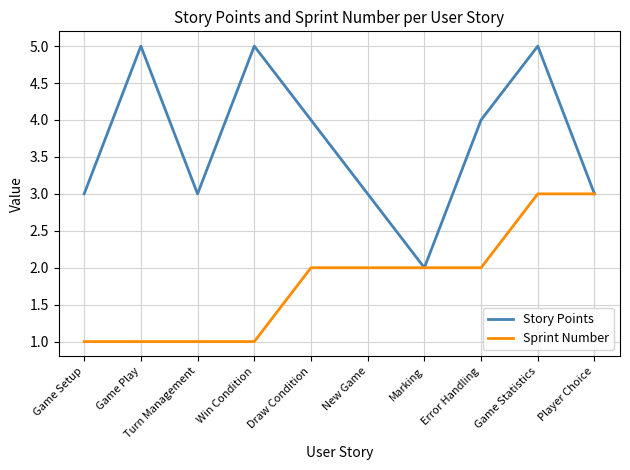

Reading right to left, list all the values displayed in this chart.

Story Points: 3	5	4	2	3	4	5	3	5	3
Sprint Number: 3	3	2	2	2	2	1	1	1	1